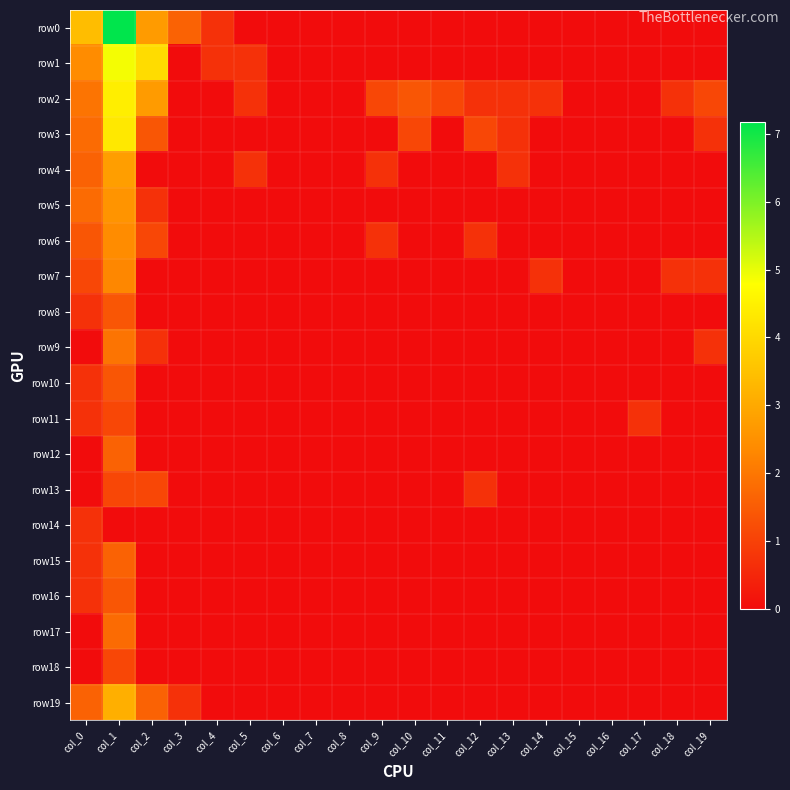

Reading left to right, list all the values displayed in this chart.

row0: col_0=3.4	col_1=7.2	col_2=2.7	col_3=1.6	col_4=0.7	col_5=0.0	col_6=0.0	col_7=0.0	col_8=0.0	col_9=0.0	col_10=0.0	col_11=0.0	col_12=0.0	col_13=0.0	col_14=0.0	col_15=0.0	col_16=0.0	col_17=0.0	col_18=0.0	col_19=0.0
row1: col_0=2.4	col_1=4.9	col_2=4.1	col_3=0.0	col_4=0.7	col_5=0.7	col_6=0.0	col_7=0.0	col_8=0.0	col_9=0.0	col_10=0.0	col_11=0.0	col_12=0.0	col_13=0.0	col_14=0.0	col_15=0.0	col_16=0.0	col_17=0.0	col_18=0.0	col_19=0.0
row2: col_0=1.9	col_1=4.4	col_2=2.7	col_3=0.0	col_4=0.0	col_5=0.7	col_6=0.0	col_7=0.0	col_8=0.0	col_9=1.1	col_10=1.4	col_11=1.1	col_12=0.7	col_13=0.7	col_14=0.7	col_15=0.0	col_16=0.0	col_17=0.0	col_18=0.7	col_19=1.1
row3: col_0=1.8	col_1=4.3	col_2=1.4	col_3=0.0	col_4=0.0	col_5=0.0	col_6=0.0	col_7=0.0	col_8=0.0	col_9=0.0	col_10=1.1	col_11=0.0	col_12=1.1	col_13=0.7	col_14=0.0	col_15=0.0	col_16=0.0	col_17=0.0	col_18=0.0	col_19=0.7
row4: col_0=1.6	col_1=2.8	col_2=0.0	col_3=0.0	col_4=0.0	col_5=0.7	col_6=0.0	col_7=0.0	col_8=0.0	col_9=0.7	col_10=0.0	col_11=0.0	col_12=0.0	col_13=0.7	col_14=0.0	col_15=0.0	col_16=0.0	col_17=0.0	col_18=0.0	col_19=0.0
row5: col_0=1.8	col_1=2.6	col_2=0.7	col_3=0.0	col_4=0.0	col_5=0.0	col_6=0.0	col_7=0.0	col_8=0.0	col_9=0.0	col_10=0.0	col_11=0.0	col_12=0.0	col_13=0.0	col_14=0.0	col_15=0.0	col_16=0.0	col_17=0.0	col_18=0.0	col_19=0.0
row6: col_0=1.4	col_1=2.4	col_2=1.1	col_3=0.0	col_4=0.0	col_5=0.0	col_6=0.0	col_7=0.0	col_8=0.0	col_9=0.7	col_10=0.0	col_11=0.0	col_12=0.7	col_13=0.0	col_14=0.0	col_15=0.0	col_16=0.0	col_17=0.0	col_18=0.0	col_19=0.0
row7: col_0=1.1	col_1=2.3	col_2=0.0	col_3=0.0	col_4=0.0	col_5=0.0	col_6=0.0	col_7=0.0	col_8=0.0	col_9=0.0	col_10=0.0	col_11=0.0	col_12=0.0	col_13=0.0	col_14=0.7	col_15=0.0	col_16=0.0	col_17=0.0	col_18=0.7	col_19=0.7
row8: col_0=0.7	col_1=1.4	col_2=0.0	col_3=0.0	col_4=0.0	col_5=0.0	col_6=0.0	col_7=0.0	col_8=0.0	col_9=0.0	col_10=0.0	col_11=0.0	col_12=0.0	col_13=0.0	col_14=0.0	col_15=0.0	col_16=0.0	col_17=0.0	col_18=0.0	col_19=0.0
row9: col_0=0.0	col_1=1.9	col_2=0.7	col_3=0.0	col_4=0.0	col_5=0.0	col_6=0.0	col_7=0.0	col_8=0.0	col_9=0.0	col_10=0.0	col_11=0.0	col_12=0.0	col_13=0.0	col_14=0.0	col_15=0.0	col_16=0.0	col_17=0.0	col_18=0.0	col_19=0.7
row10: col_0=0.7	col_1=1.4	col_2=0.0	col_3=0.0	col_4=0.0	col_5=0.0	col_6=0.0	col_7=0.0	col_8=0.0	col_9=0.0	col_10=0.0	col_11=0.0	col_12=0.0	col_13=0.0	col_14=0.0	col_15=0.0	col_16=0.0	col_17=0.0	col_18=0.0	col_19=0.0
row11: col_0=0.7	col_1=1.1	col_2=0.0	col_3=0.0	col_4=0.0	col_5=0.0	col_6=0.0	col_7=0.0	col_8=0.0	col_9=0.0	col_10=0.0	col_11=0.0	col_12=0.0	col_13=0.0	col_14=0.0	col_15=0.0	col_16=0.0	col_17=0.7	col_18=0.0	col_19=0.0
row12: col_0=0.0	col_1=1.6	col_2=0.0	col_3=0.0	col_4=0.0	col_5=0.0	col_6=0.0	col_7=0.0	col_8=0.0	col_9=0.0	col_10=0.0	col_11=0.0	col_12=0.0	col_13=0.0	col_14=0.0	col_15=0.0	col_16=0.0	col_17=0.0	col_18=0.0	col_19=0.0
row13: col_0=0.0	col_1=1.1	col_2=1.1	col_3=0.0	col_4=0.0	col_5=0.0	col_6=0.0	col_7=0.0	col_8=0.0	col_9=0.0	col_10=0.0	col_11=0.0	col_12=0.7	col_13=0.0	col_14=0.0	col_15=0.0	col_16=0.0	col_17=0.0	col_18=0.0	col_19=0.0
row14: col_0=0.7	col_1=0.0	col_2=0.0	col_3=0.0	col_4=0.0	col_5=0.0	col_6=0.0	col_7=0.0	col_8=0.0	col_9=0.0	col_10=0.0	col_11=0.0	col_12=0.0	col_13=0.0	col_14=0.0	col_15=0.0	col_16=0.0	col_17=0.0	col_18=0.0	col_19=0.0
row15: col_0=0.7	col_1=1.6	col_2=0.0	col_3=0.0	col_4=0.0	col_5=0.0	col_6=0.0	col_7=0.0	col_8=0.0	col_9=0.0	col_10=0.0	col_11=0.0	col_12=0.0	col_13=0.0	col_14=0.0	col_15=0.0	col_16=0.0	col_17=0.0	col_18=0.0	col_19=0.0
row16: col_0=0.7	col_1=1.4	col_2=0.0	col_3=0.0	col_4=0.0	col_5=0.0	col_6=0.0	col_7=0.0	col_8=0.0	col_9=0.0	col_10=0.0	col_11=0.0	col_12=0.0	col_13=0.0	col_14=0.0	col_15=0.0	col_16=0.0	col_17=0.0	col_18=0.0	col_19=0.0
row17: col_0=0.0	col_1=1.8	col_2=0.0	col_3=0.0	col_4=0.0	col_5=0.0	col_6=0.0	col_7=0.0	col_8=0.0	col_9=0.0	col_10=0.0	col_11=0.0	col_12=0.0	col_13=0.0	col_14=0.0	col_15=0.0	col_16=0.0	col_17=0.0	col_18=0.0	col_19=0.0
row18: col_0=0.0	col_1=1.1	col_2=0.0	col_3=0.0	col_4=0.0	col_5=0.0	col_6=0.0	col_7=0.0	col_8=0.0	col_9=0.0	col_10=0.0	col_11=0.0	col_12=0.0	col_13=0.0	col_14=0.0	col_15=0.0	col_16=0.0	col_17=0.0	col_18=0.0	col_19=0.0
row19: col_0=1.6	col_1=3.1	col_2=1.6	col_3=0.7	col_4=0.0	col_5=0.0	col_6=0.0	col_7=0.0	col_8=0.0	col_9=0.0	col_10=0.0	col_11=0.0	col_12=0.0	col_13=0.0	col_14=0.0	col_15=0.0	col_16=0.0	col_17=0.0	col_18=0.0	col_19=0.0